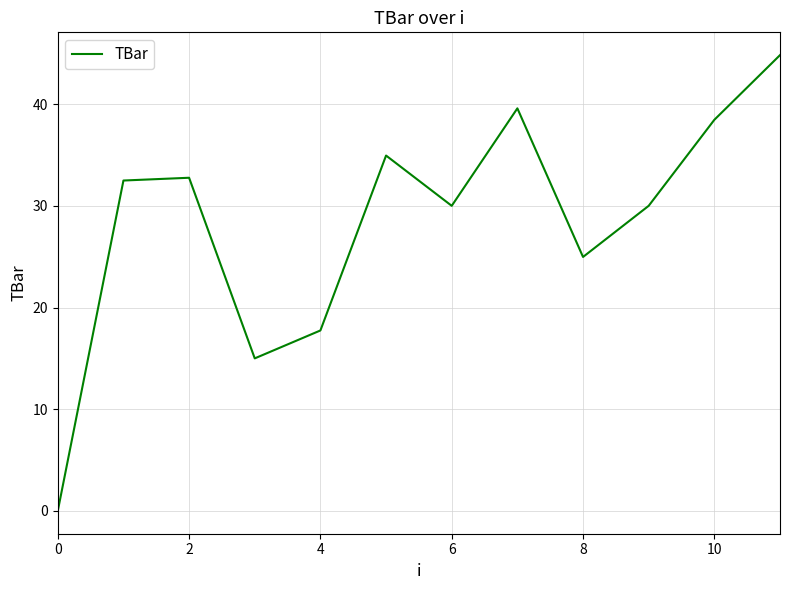

What is the difference between the second highest and second lowest values?

24.6